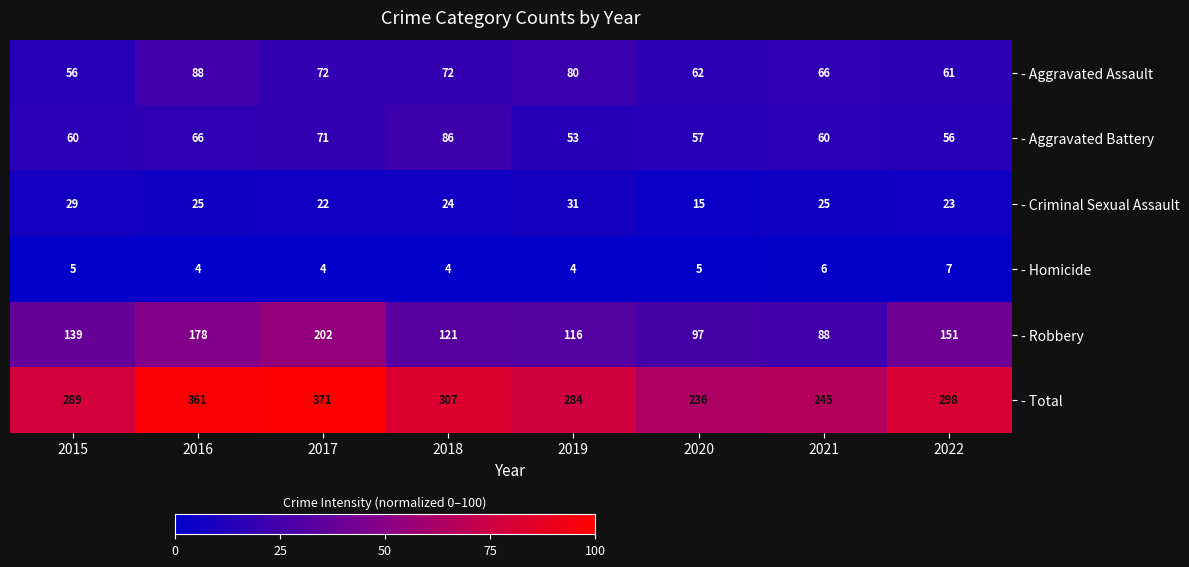

Which series has the largest total across all categories?

- Total